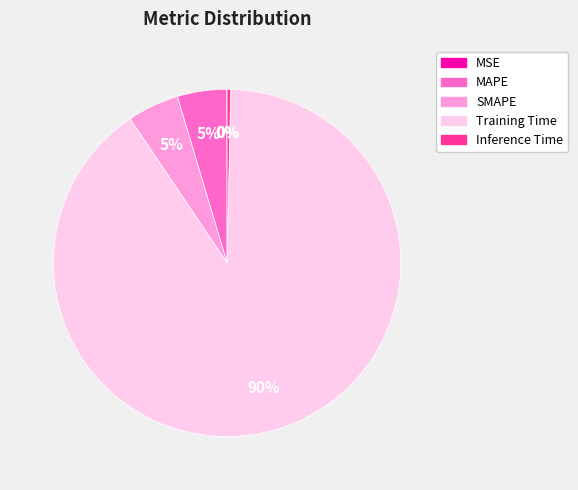

What is the largest slice in the pie chart?

Training Time